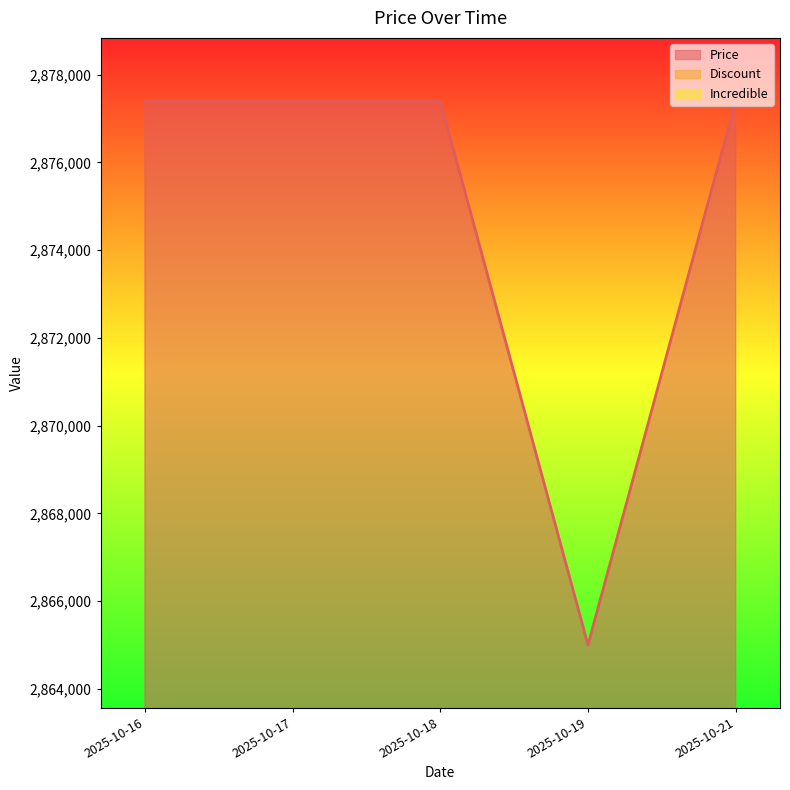

Which series has the largest total across all categories?

Price